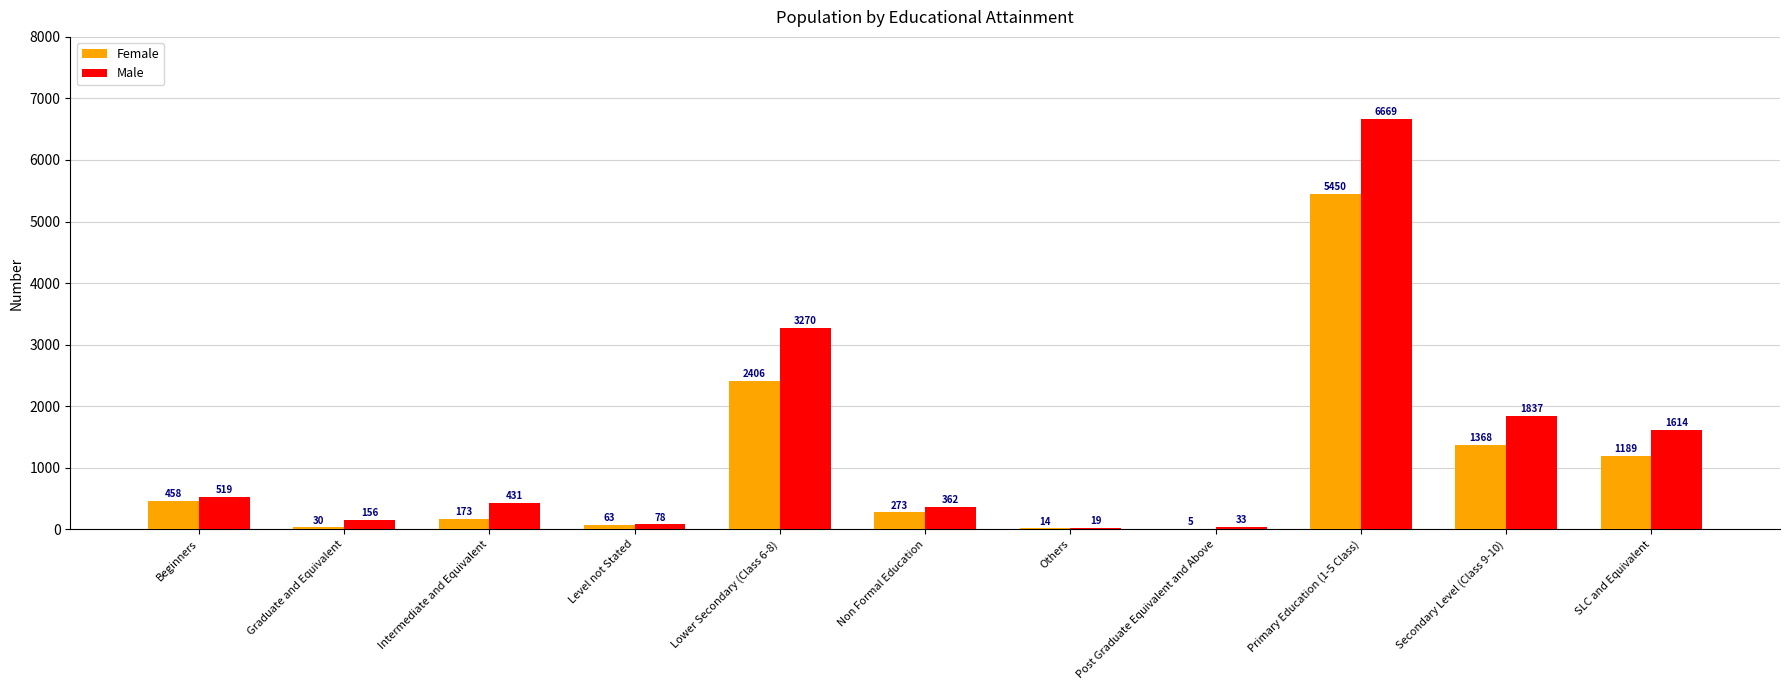

Where is Male nearest to the value 3344?

Lower Secondary (Class 6-8)